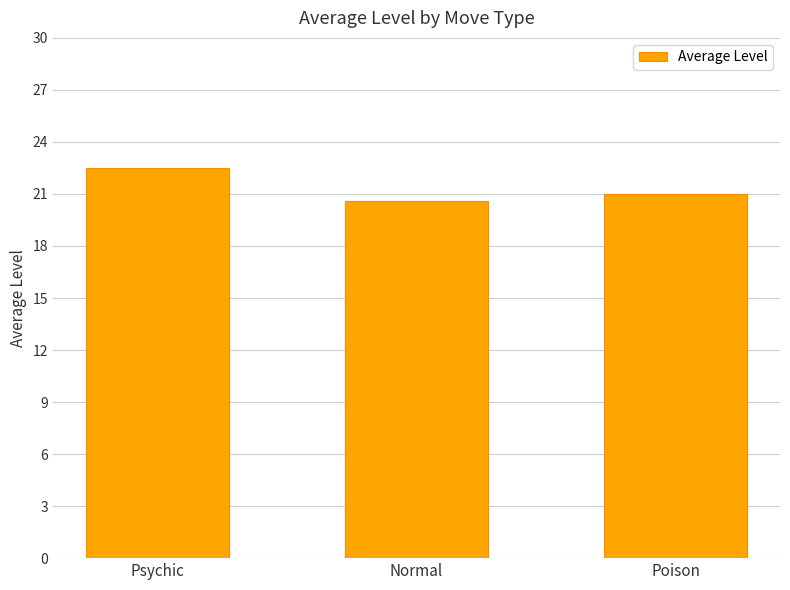

True or false: the data shows 10.6 at Poison.

False